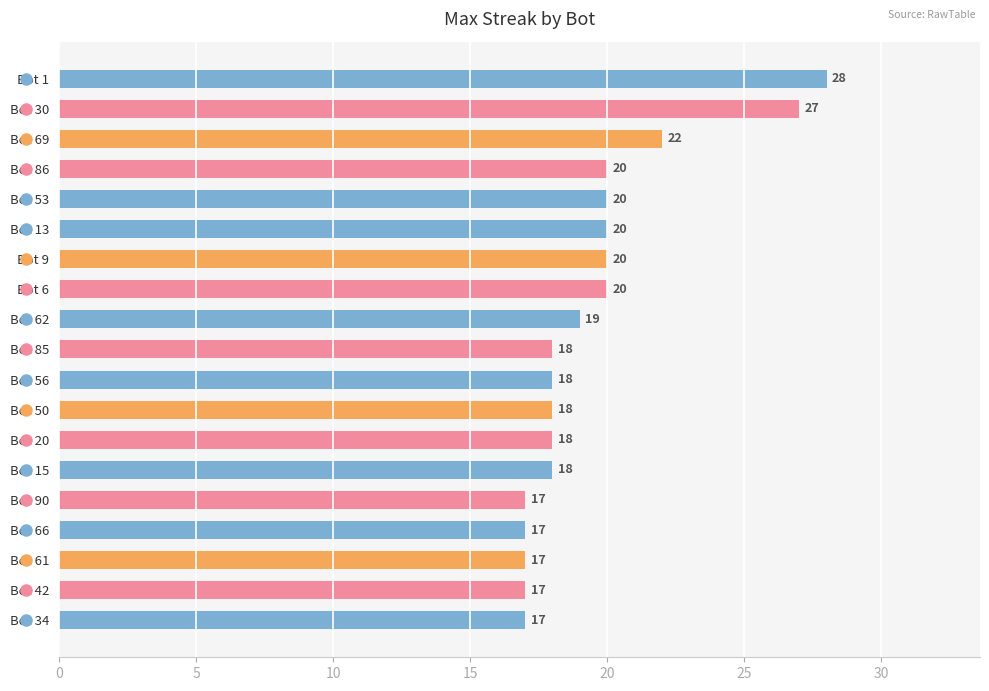

What is the difference between the maximum and minimum values?

11